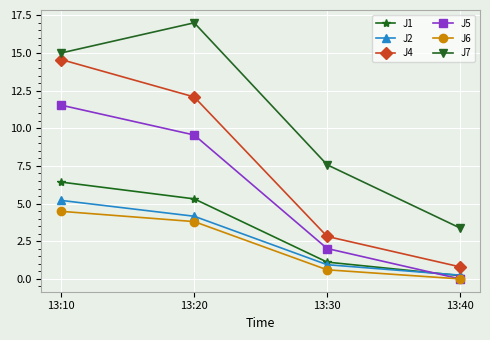

How many series are shown in this chart?

6